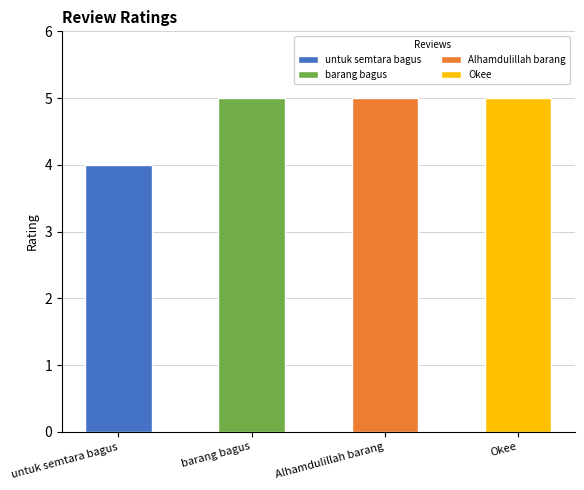

List the labels in order of value, smallest first.

untuk semtara bagus, barang bagus, Alhamdulillah barang, Okee